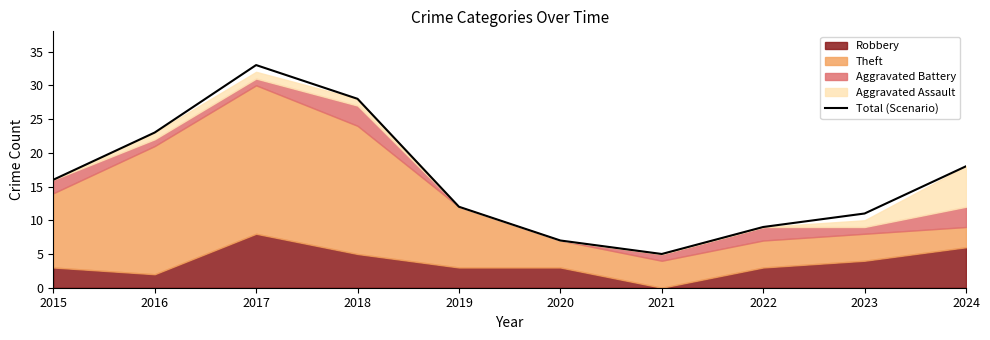

Where is the data nearest to the value 19?

2024